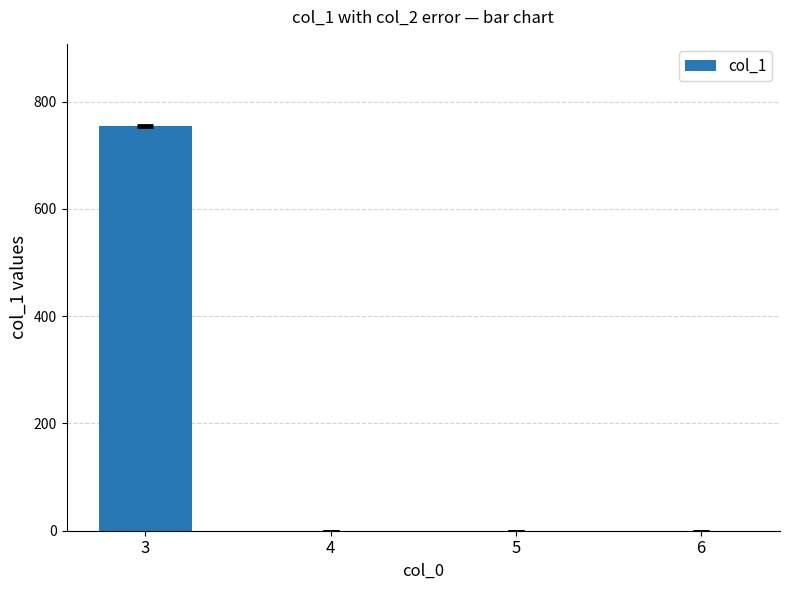

Reading left to right, extract all data points from this chart.

754.4	0.0	0.0	0.0